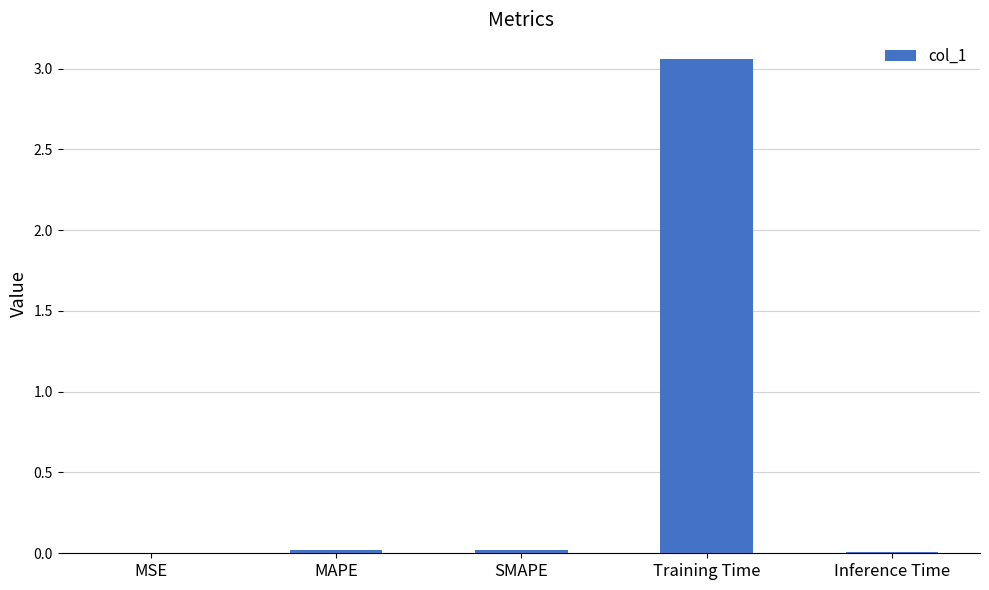

Is it true that the value at MAPE is 0.0?

True